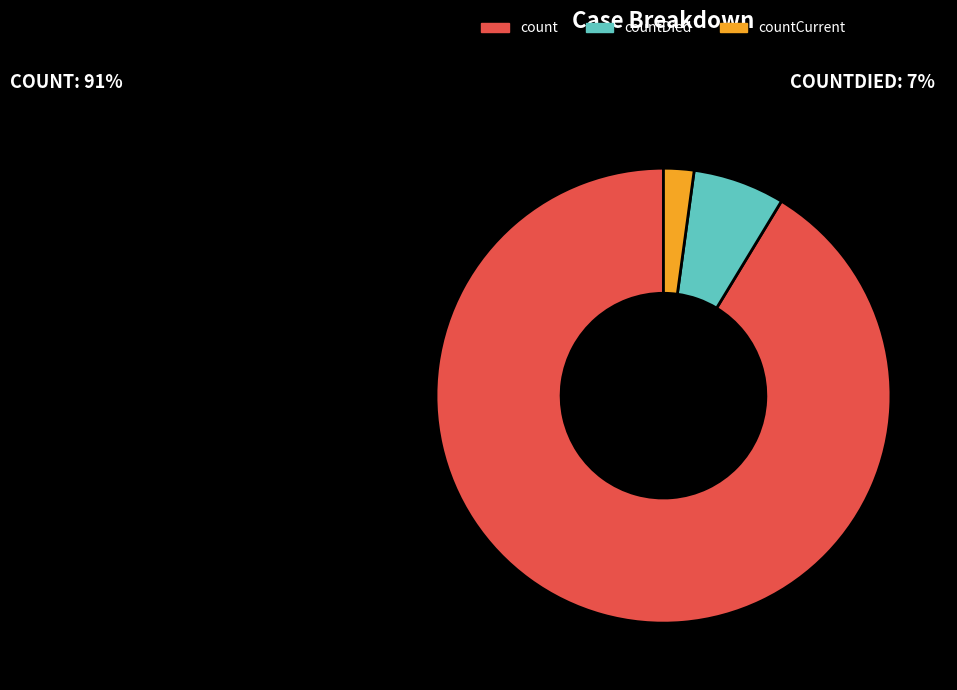

What is the smallest slice in the pie chart?

countCurrent